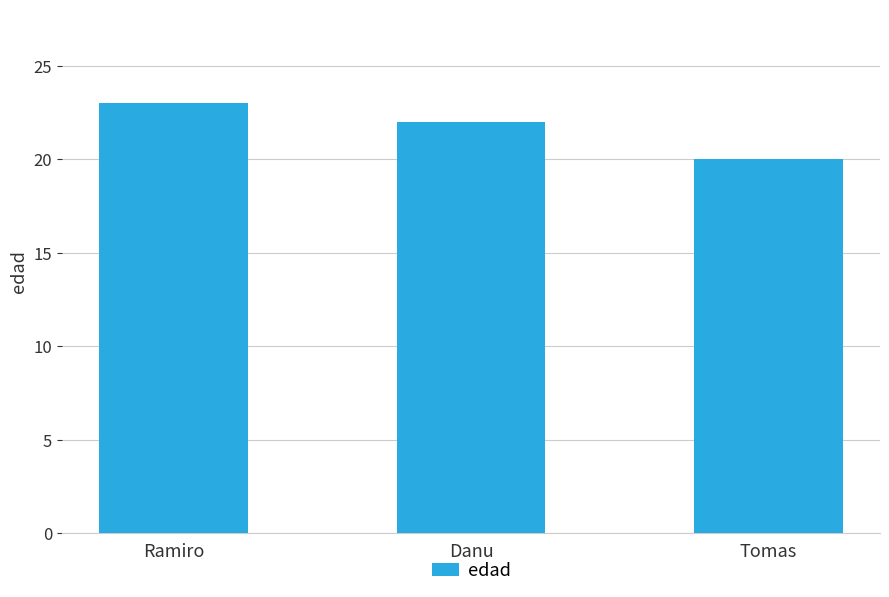

The value at Ramiro is 5. True or false?

False